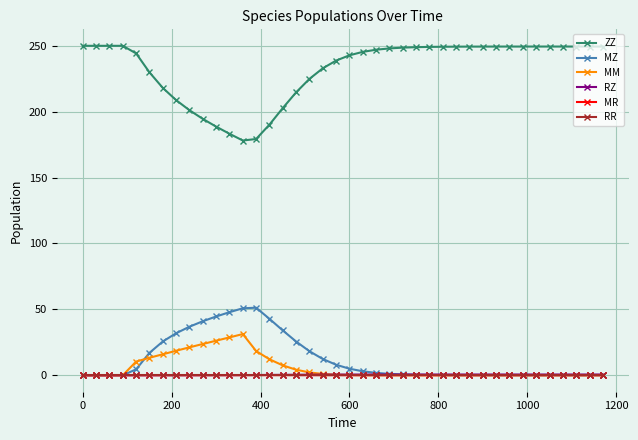

What is the maximum value shown in the chart?

250.0